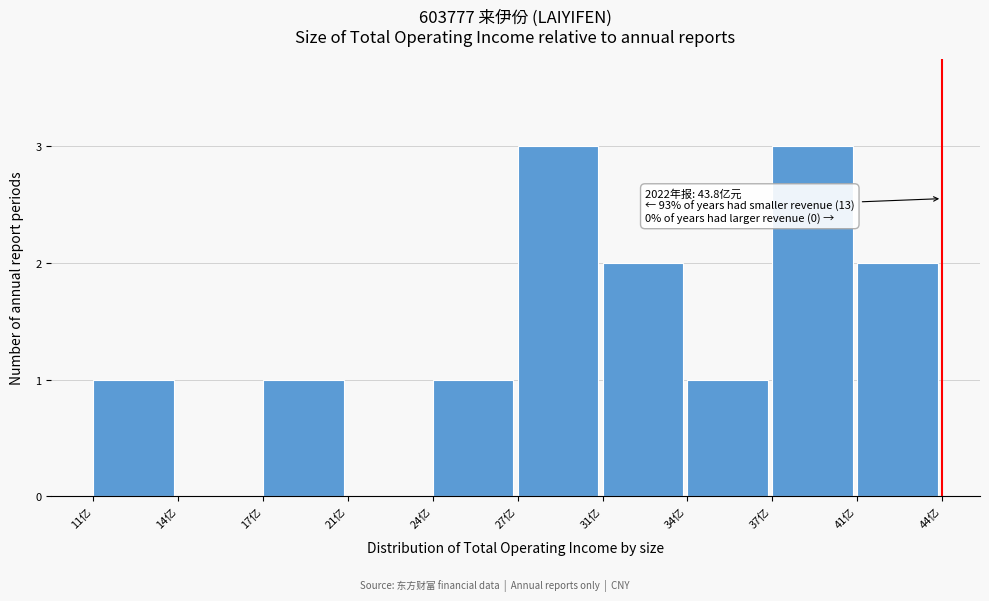

Reading left to right, extract all data points from this chart.

11亿=1	14亿=0	17亿=1	21亿=0	24亿=1	27亿=3	31亿=2	34亿=1	37亿=3	41亿=2